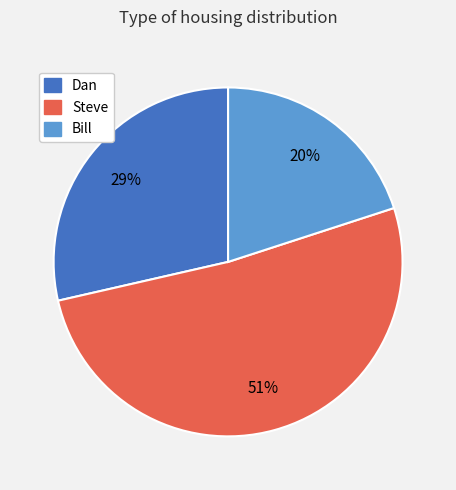

Do Dan and Bill together represent more than half of the pie?

No